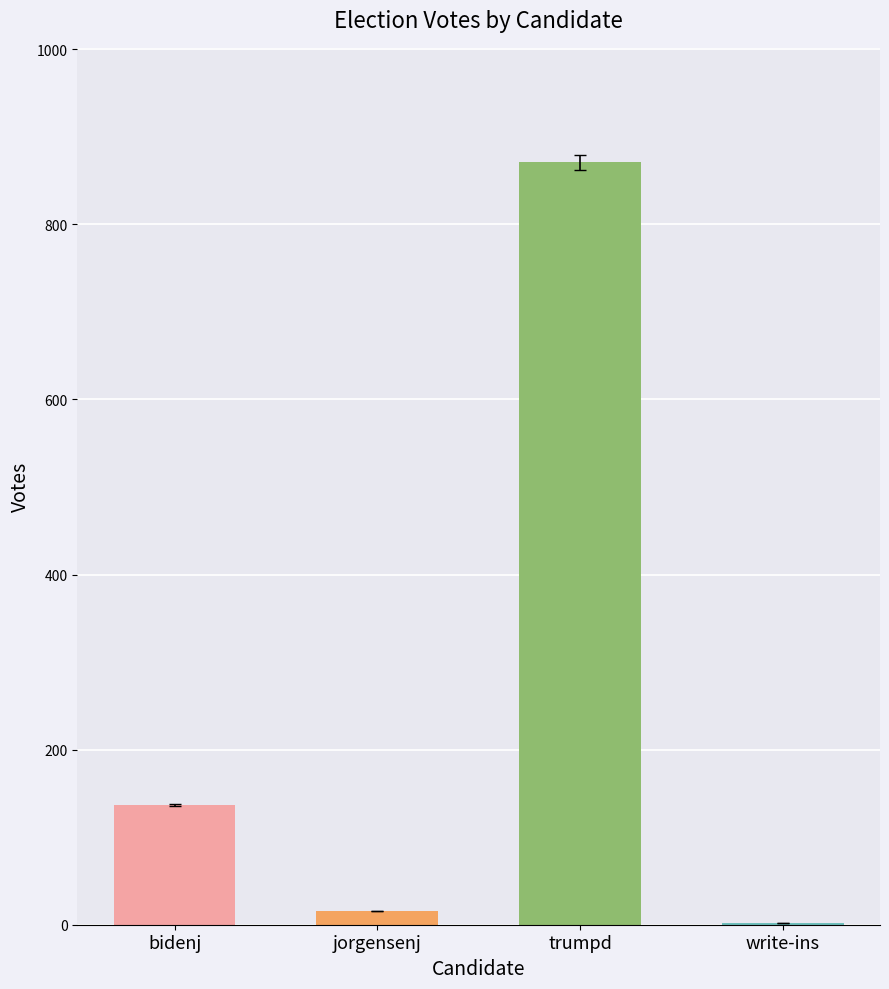

Which category has the highest value across all series?

trumpd